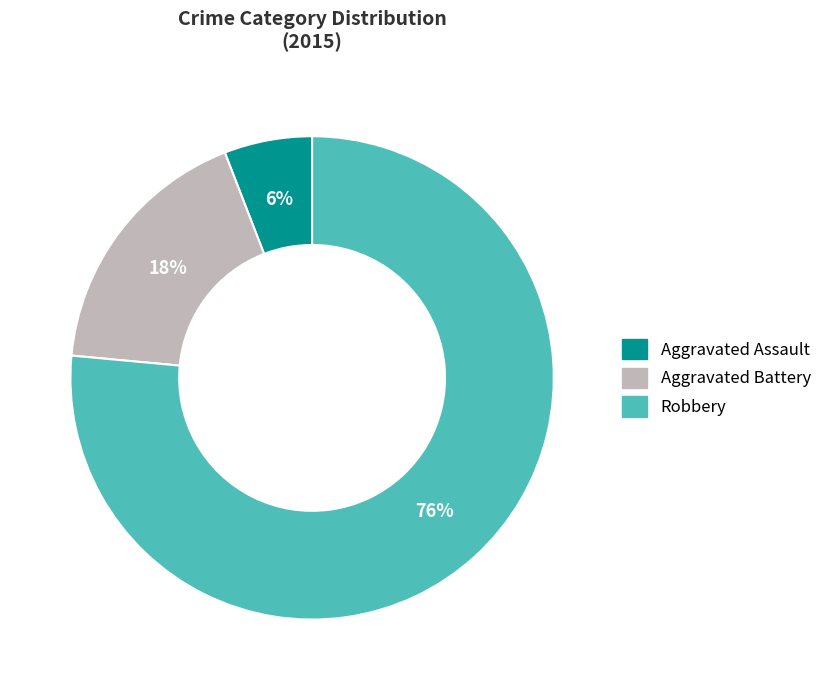

To the nearest percent, what is the average slice percentage?

33%